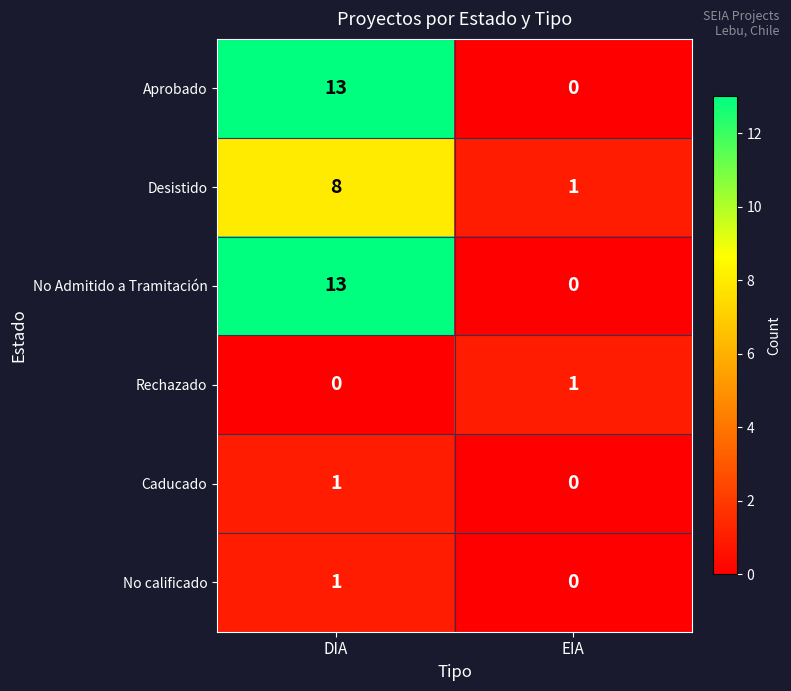

What is the difference between the highest and lowest values at DIA?

13